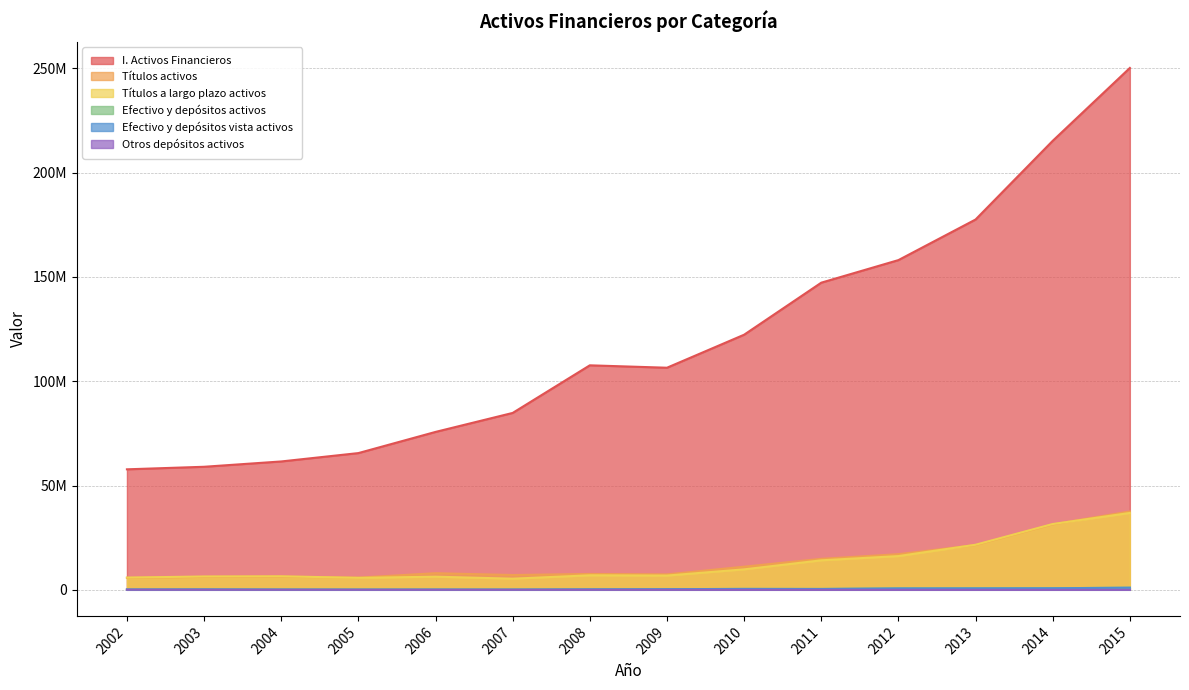

How many data points in Títulos a largo plazo activos are above 6955049?

6